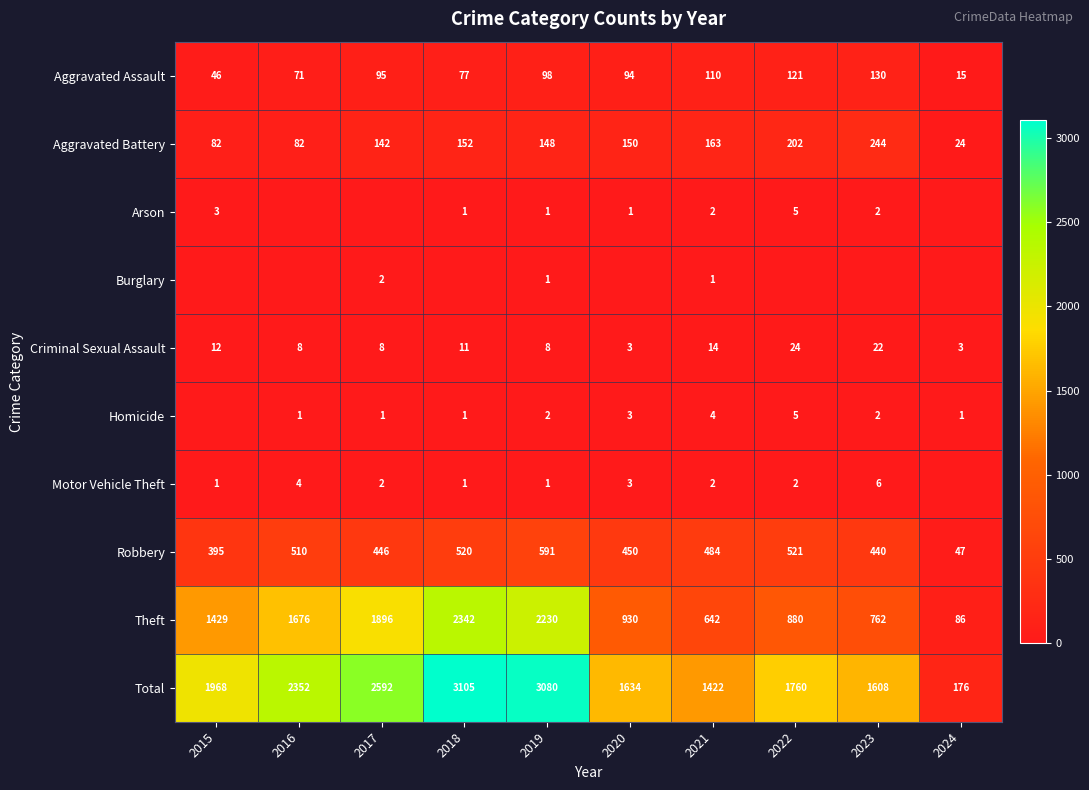

What is the total value across all series at 2017?

5184